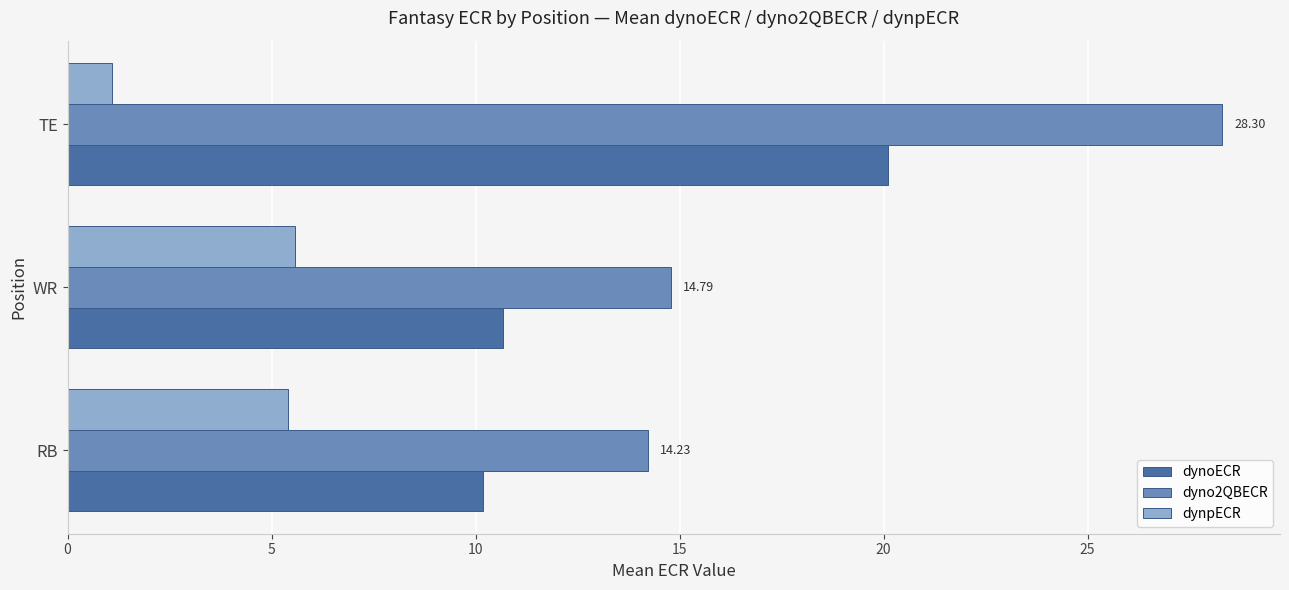

List the series in order of their peak value, lowest first.

dynpECR, dynoECR, dyno2QBECR